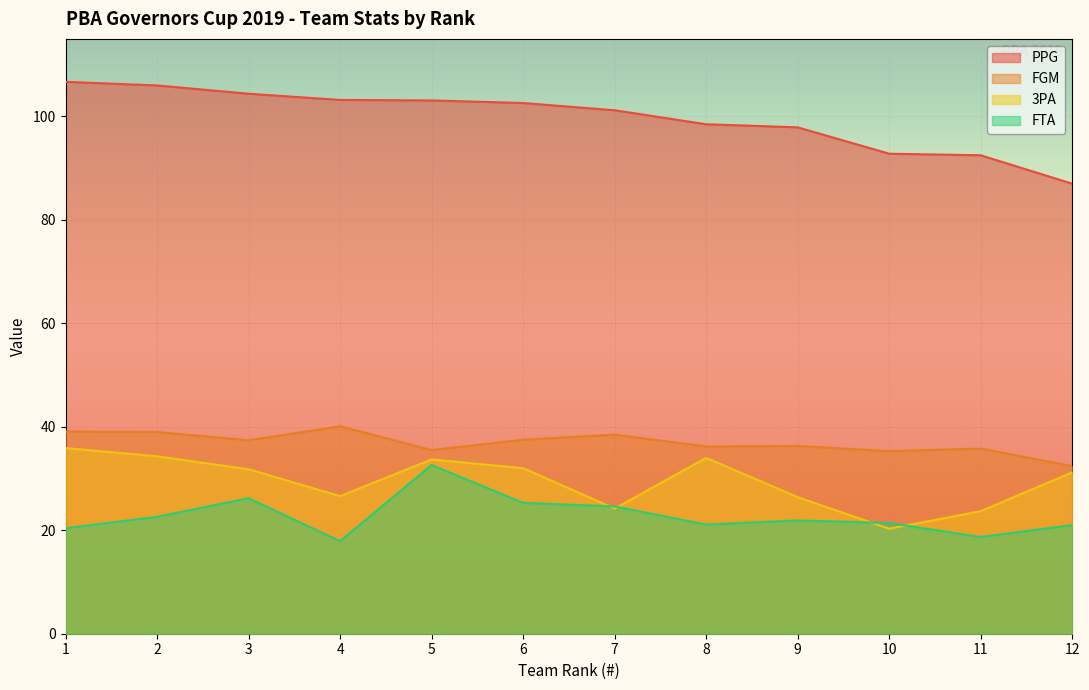

Read the PPG value at 5.

103.1